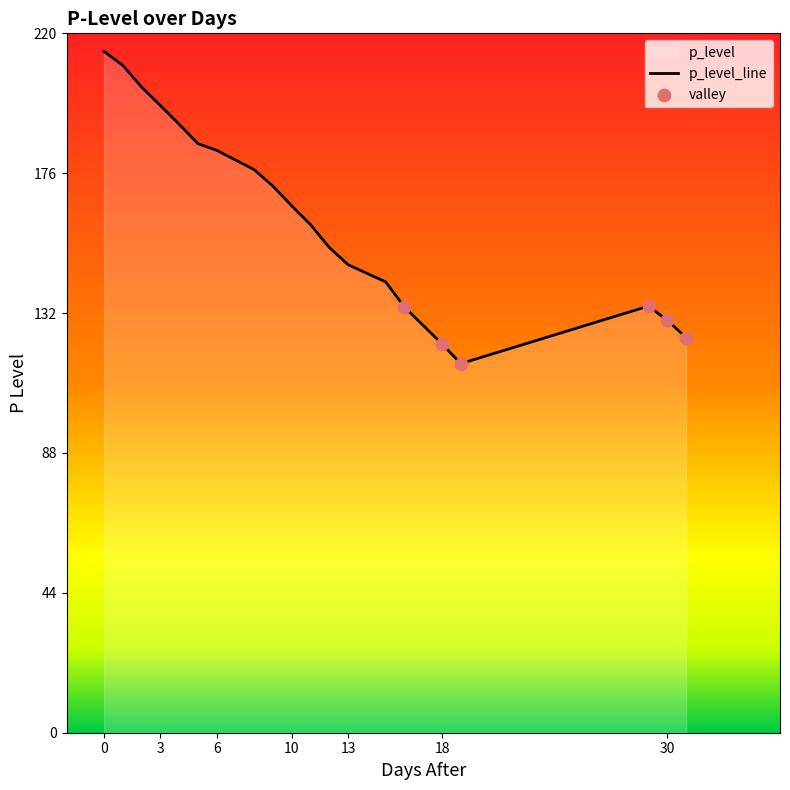

Approximately how many times larger is the value at 16 compared to 18?

1.1